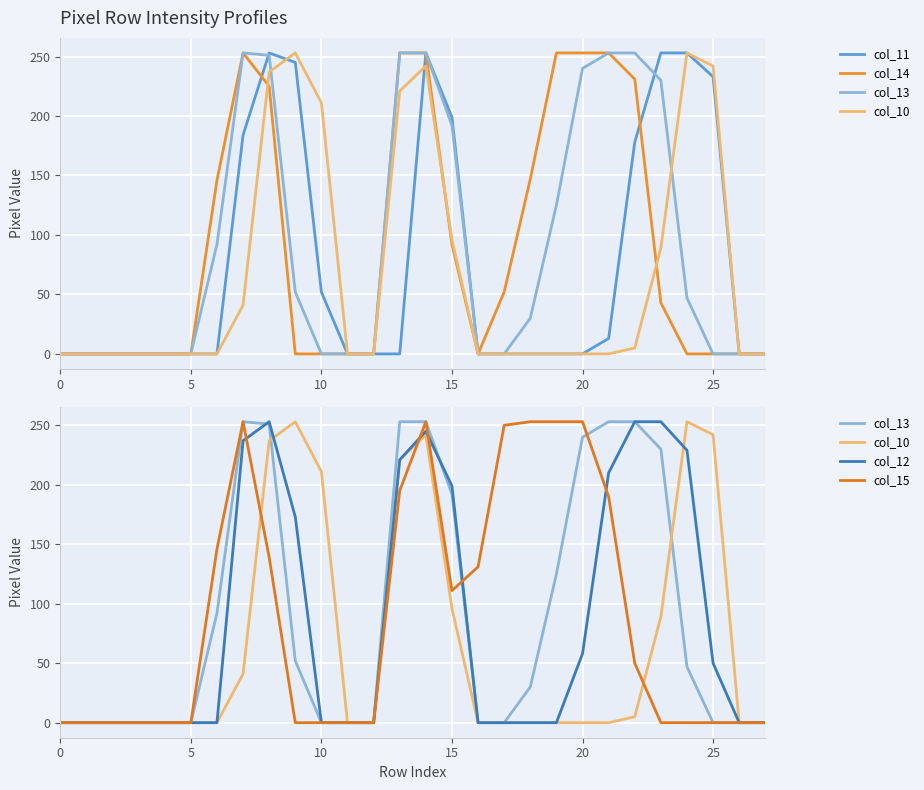

Which series ends up on top after the final intersection of col_11 and col_10?

col_11